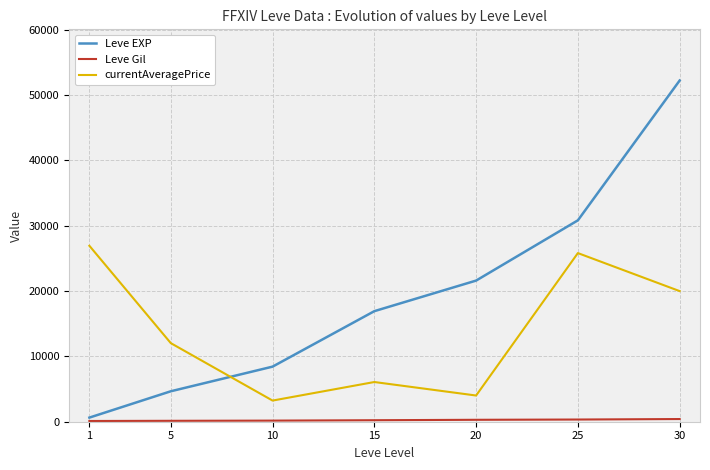

Between 15 and 25, which series saw the biggest shift?

currentAveragePrice